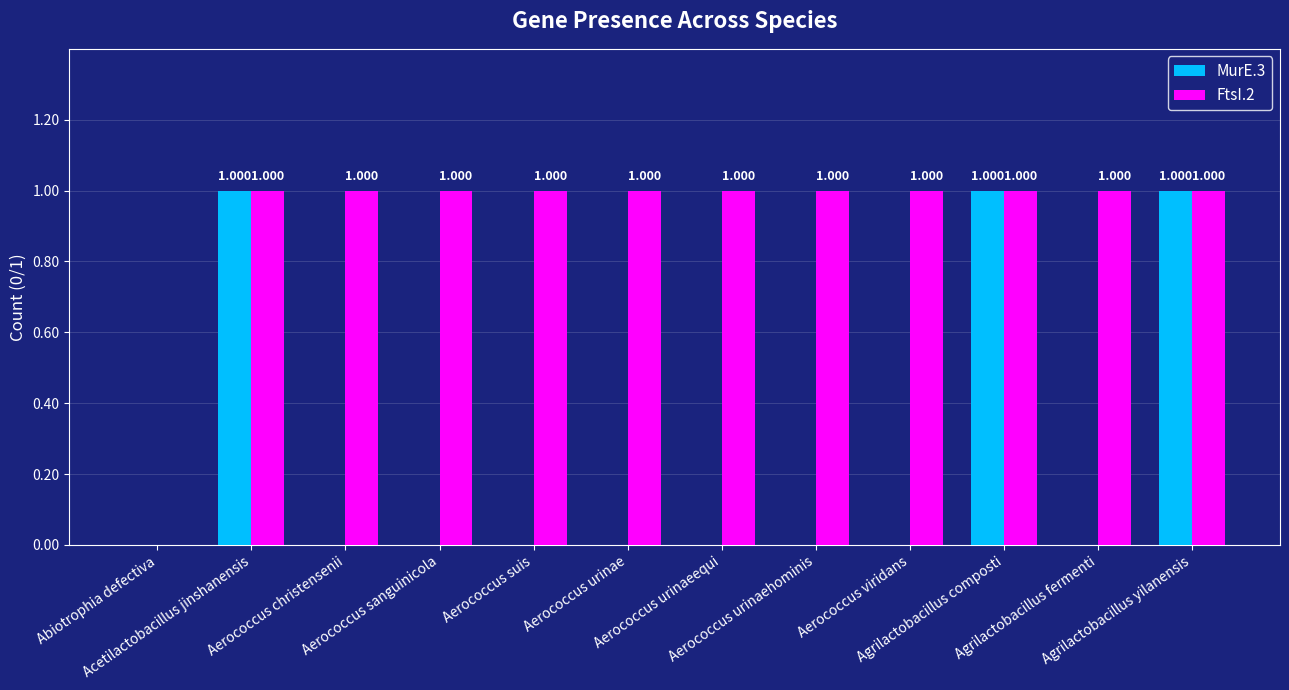

At which label does MurE.3 reach its minimum?

Abiotrophia defectiva